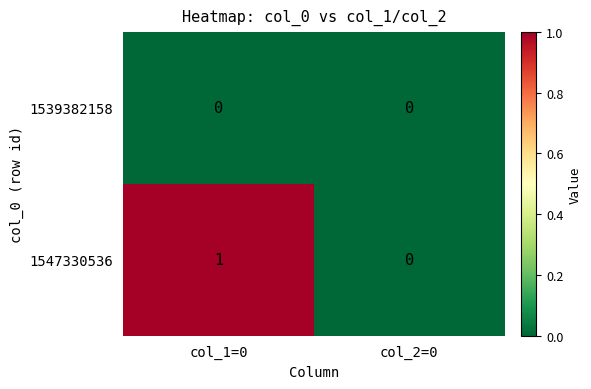

What is the total value across all series at col_1=0?

1